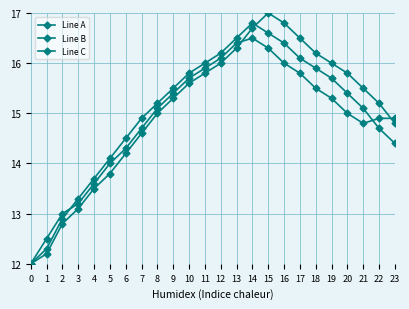

Which has a higher value, 10 or 15?

15